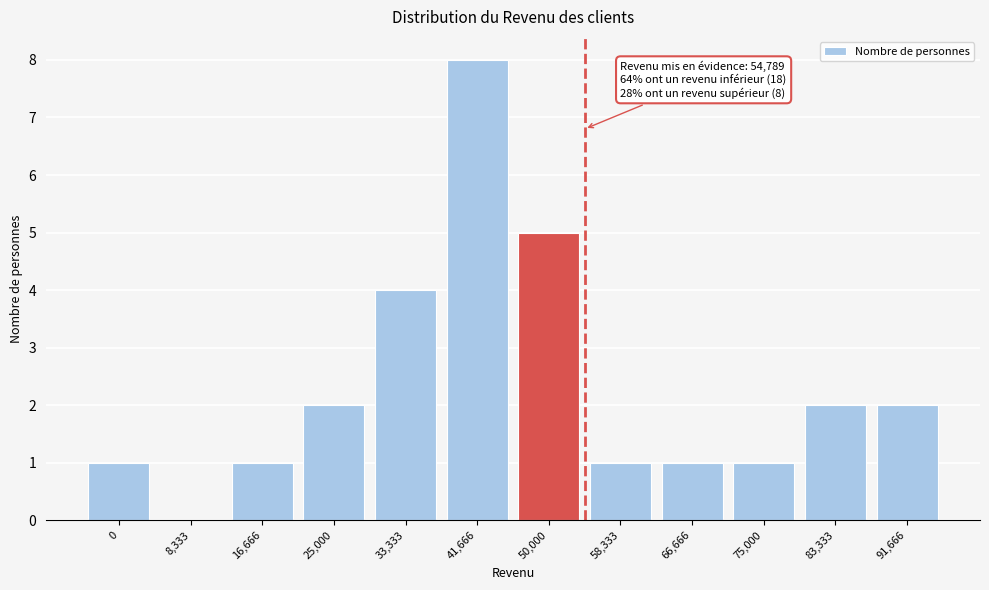

Reading left to right, list all the values displayed in this chart.

0=1	8,333=0	16,666=1	25,000=2	33,333=4	41,666=8	50,000=5	58,333=1	66,666=1	75,000=1	83,333=2	91,666=2